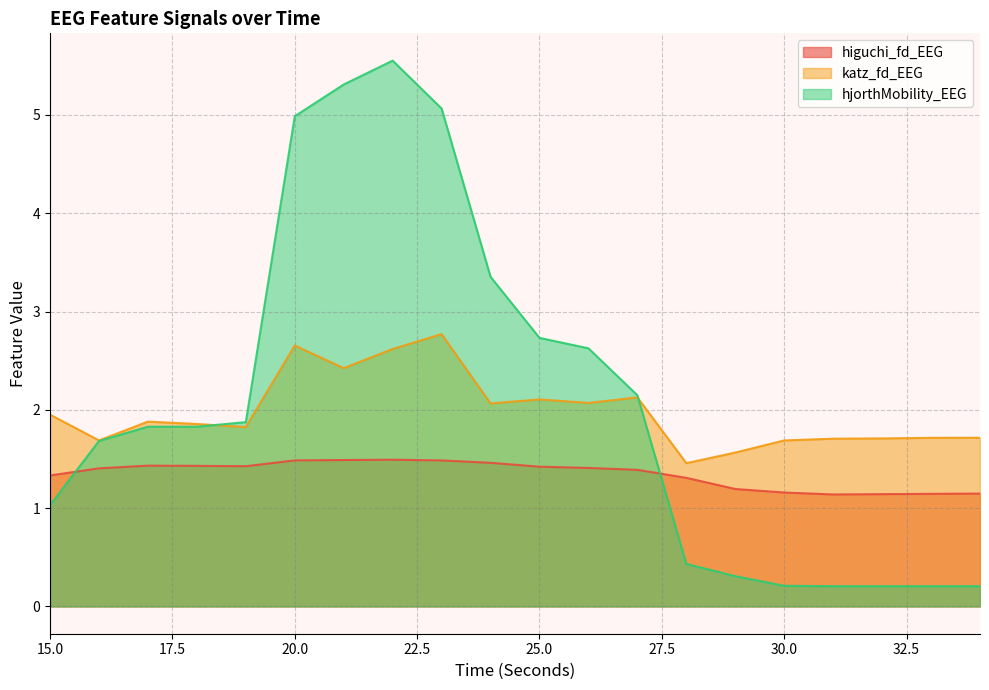

Does the chart display data point markers on the line(s)?

No